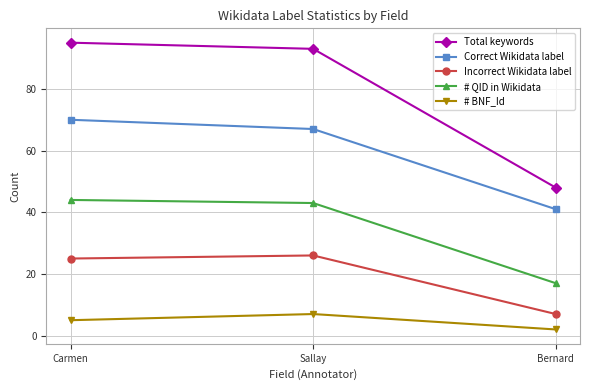

What is the spread (max minus min) of values at Bernard?

46